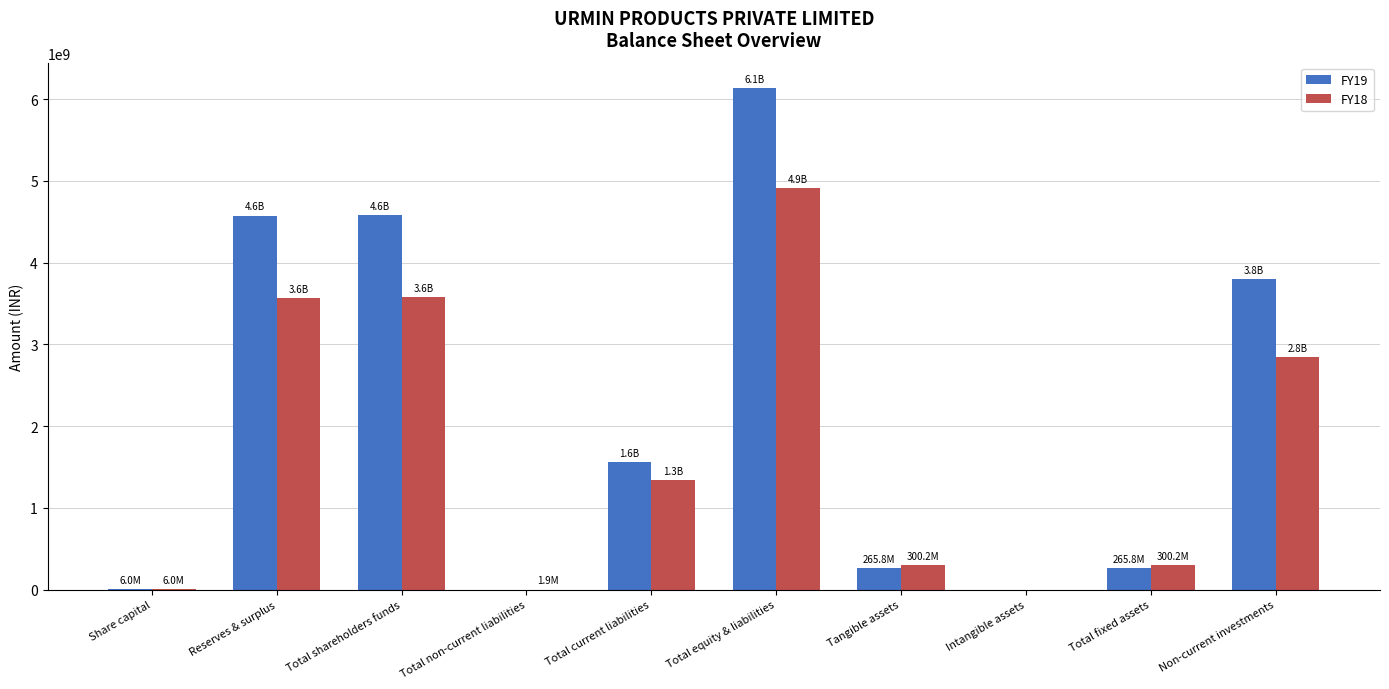

Between Share capital and Tangible assets, which series saw the biggest shift?

FY18